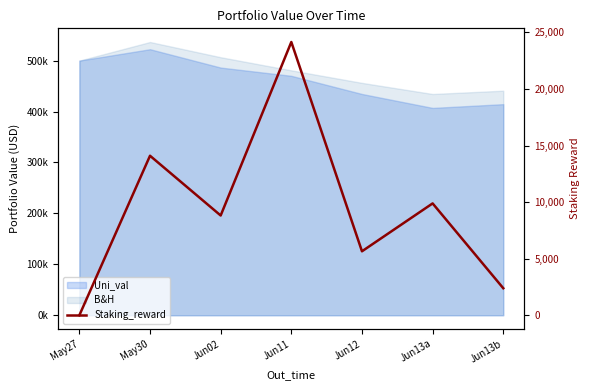

How many data points are above 8816?

4